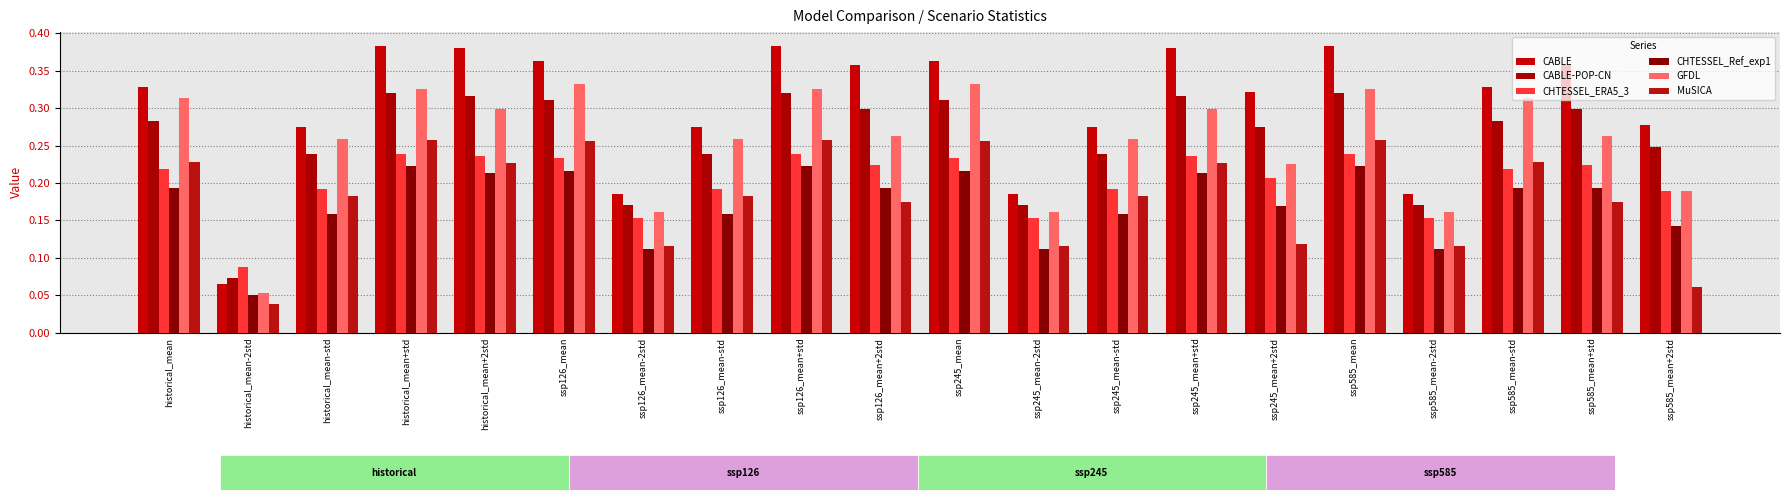

Reading right to left, transcribe all the data shown in this chart.

CABLE: 0.3	0.4	0.3	0.2	0.4	0.3	0.4	0.3	0.2	0.4	0.4	0.4	0.3	0.2	0.4	0.4	0.4	0.3	0.1	0.3
CABLE-POP-CN: 0.2	0.3	0.3	0.2	0.3	0.3	0.3	0.2	0.2	0.3	0.3	0.3	0.2	0.2	0.3	0.3	0.3	0.2	0.1	0.3
CHTESSEL_ERA5_3: 0.2	0.2	0.2	0.2	0.2	0.2	0.2	0.2	0.2	0.2	0.2	0.2	0.2	0.2	0.2	0.2	0.2	0.2	0.1	0.2
CHTESSEL_Ref_exp1: 0.1	0.2	0.2	0.1	0.2	0.2	0.2	0.2	0.1	0.2	0.2	0.2	0.2	0.1	0.2	0.2	0.2	0.2	0.1	0.2
GFDL: 0.2	0.3	0.3	0.2	0.3	0.2	0.3	0.3	0.2	0.3	0.3	0.3	0.3	0.2	0.3	0.3	0.3	0.3	0.1	0.3
MuSICA: 0.1	0.2	0.2	0.1	0.3	0.1	0.2	0.2	0.1	0.3	0.2	0.3	0.2	0.1	0.3	0.2	0.3	0.2	0.0	0.2